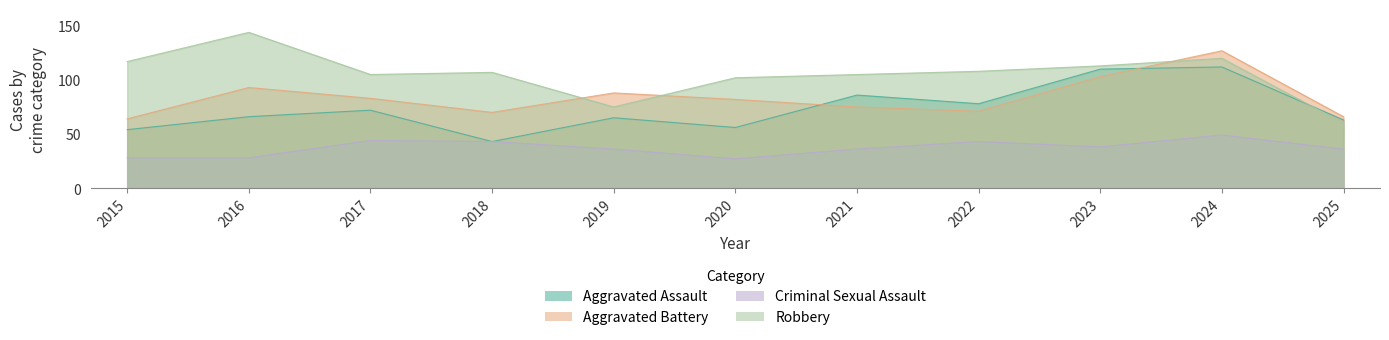

What is the smallest value displayed?

27